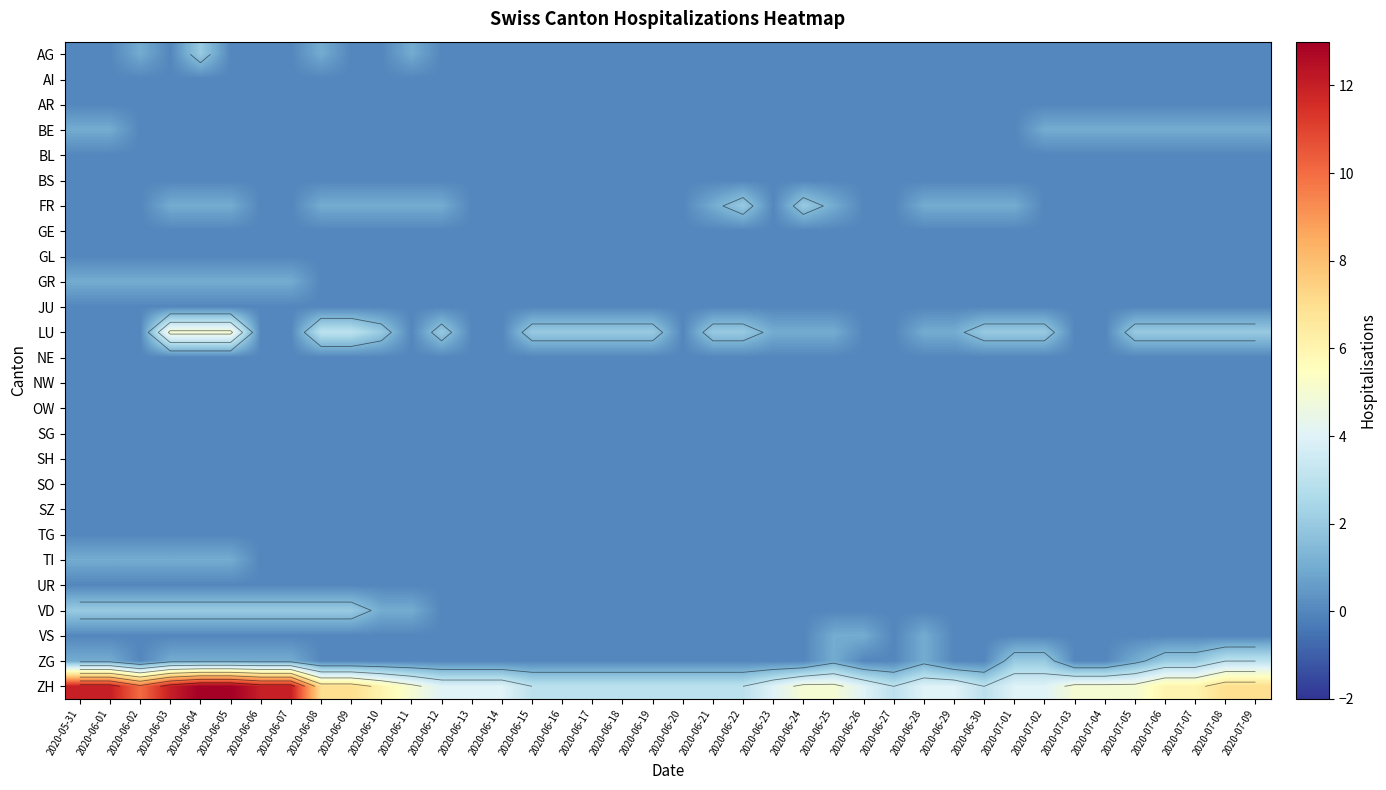

What is the spread (max minus min) of values at 2020-06-01?

12